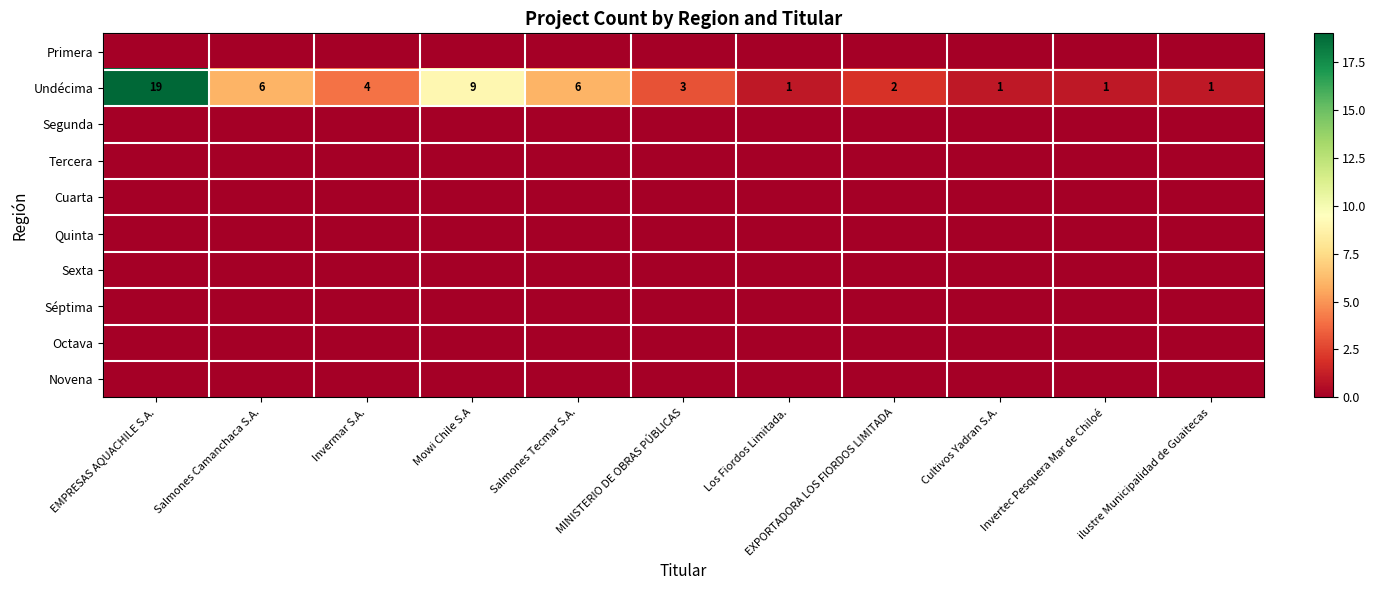

What is the maximum value for Undécima?

19